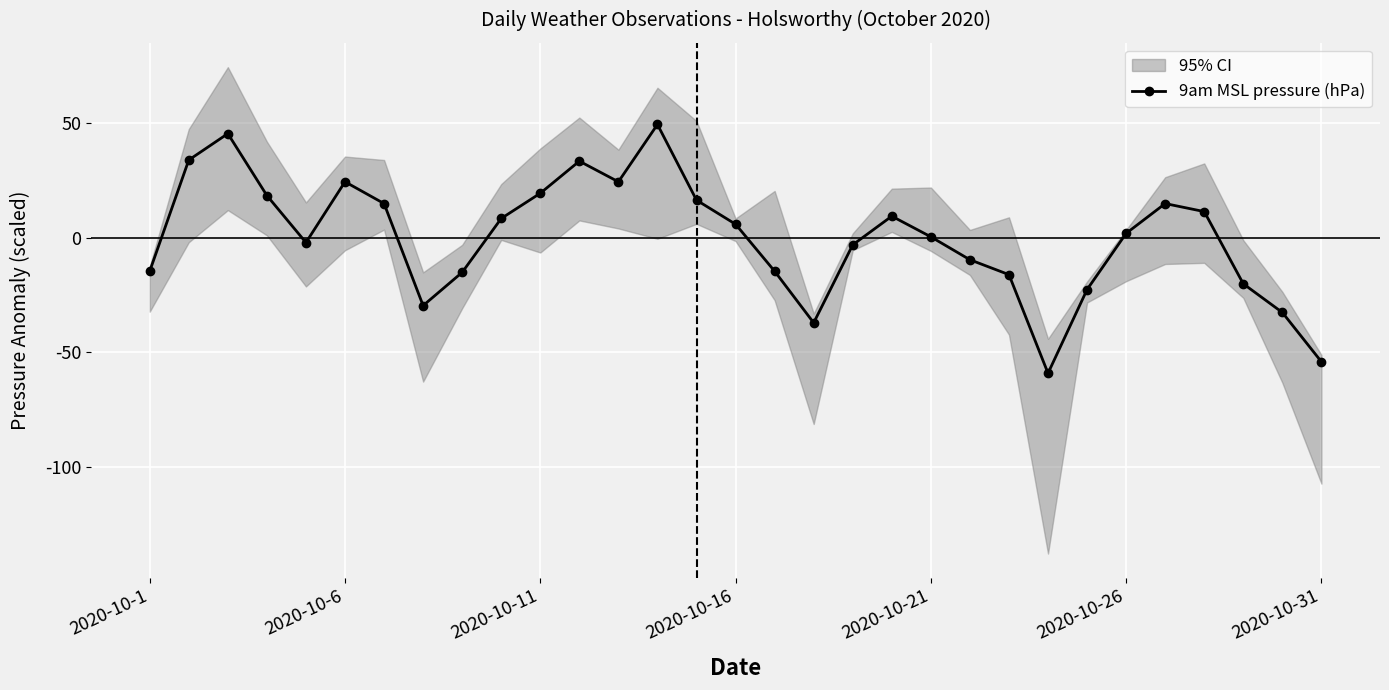

Is it true that the value at 11 is 48.6?

False